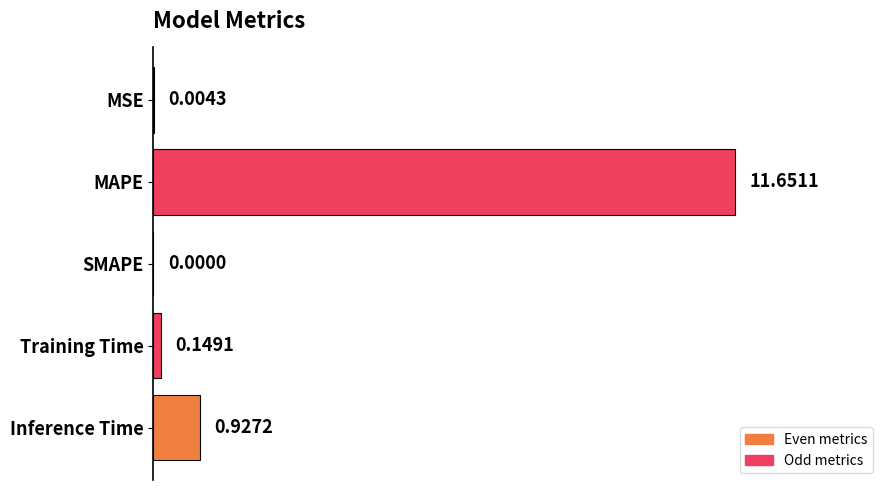

How many positive values are there?

4